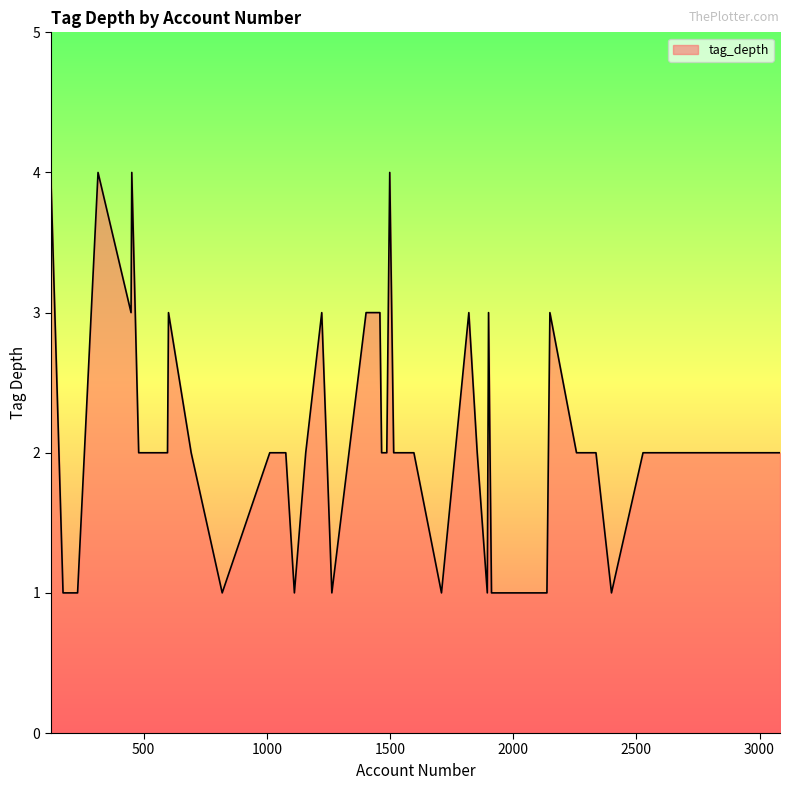

How many lines are shown in the chart?

1